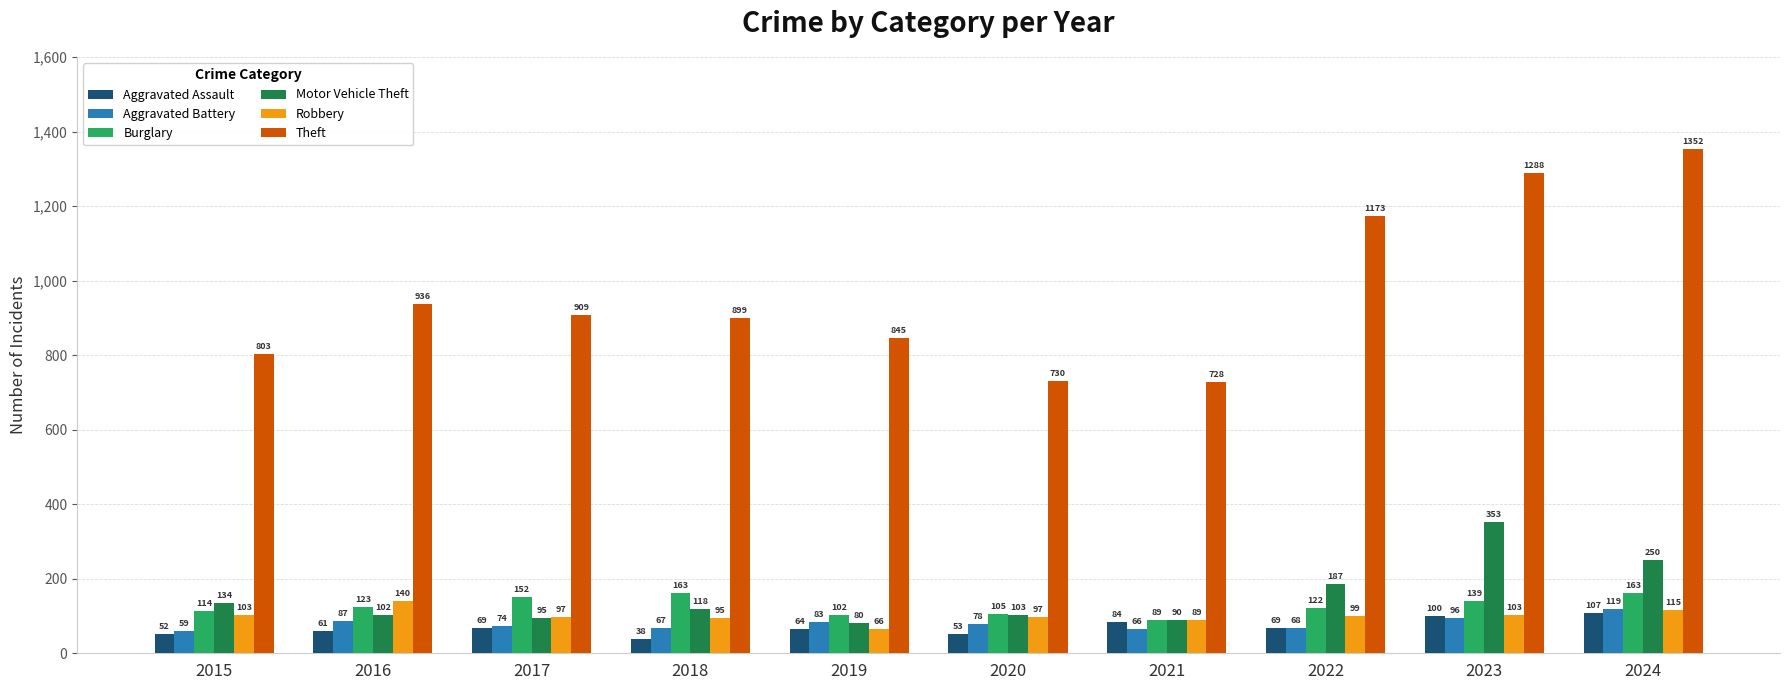

Which category has the lowest value in the Theft series?

2021